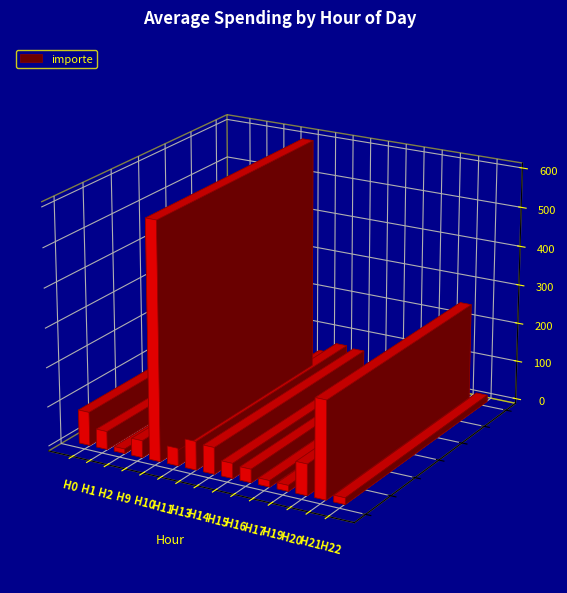

Approximately how many times larger is the value at 22 compared to 0?

0.2